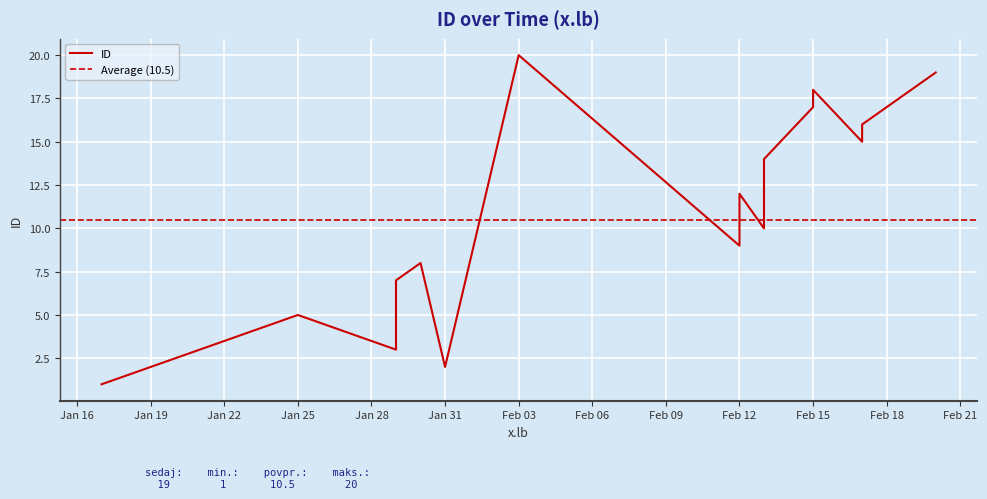

What is the ratio of the value at 13 to the value at 4?

2.8